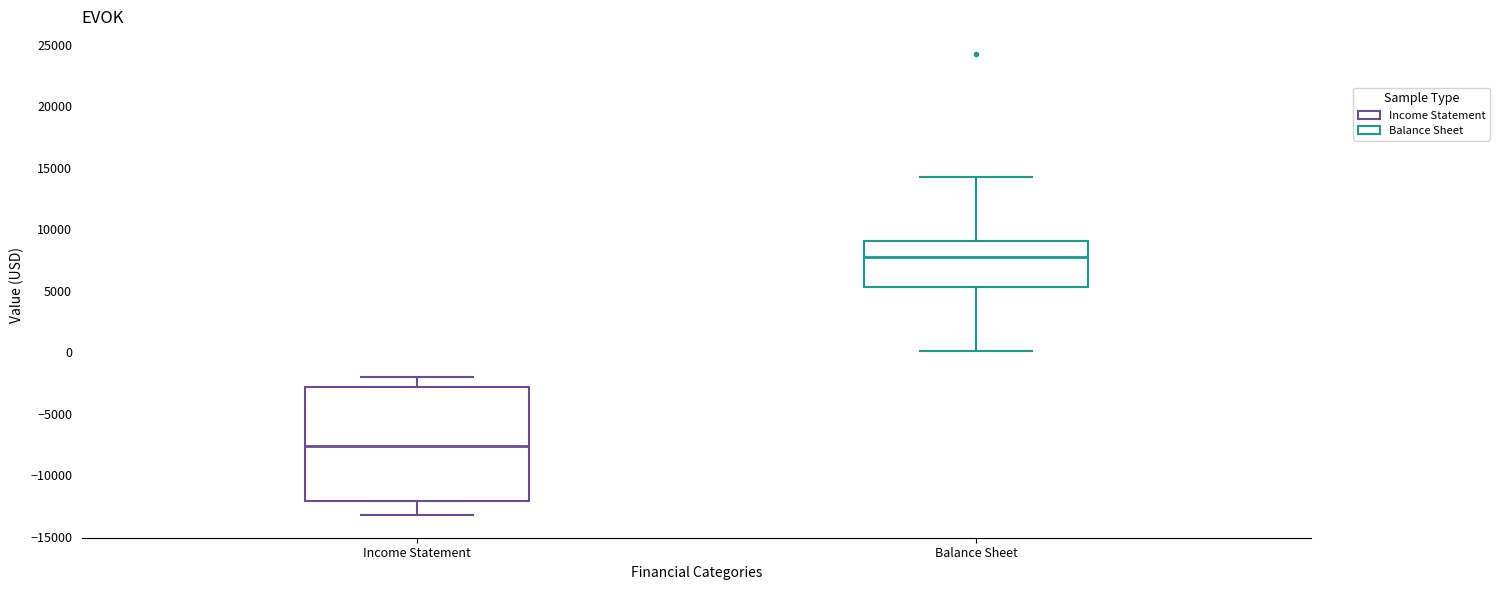

Which box's median line is the lowest?

Income Statement